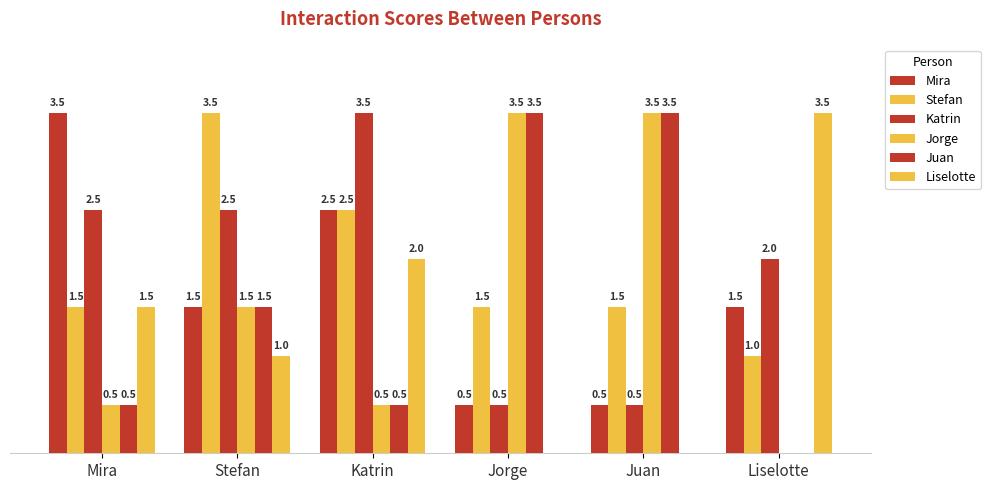

Are the bars grouped side by side (vs. stacked)?

Yes